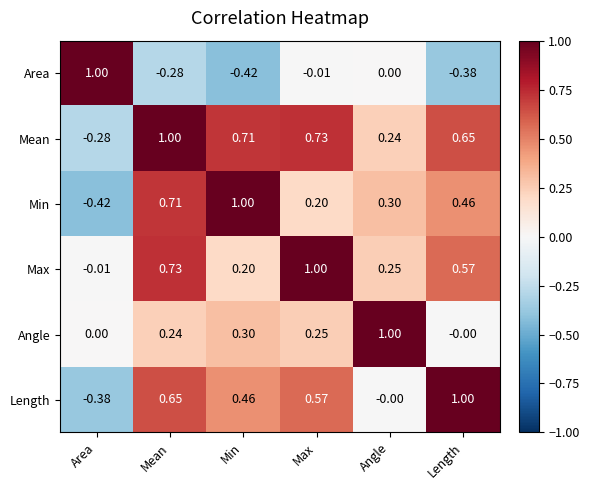

How many values in Area are below zero?

4